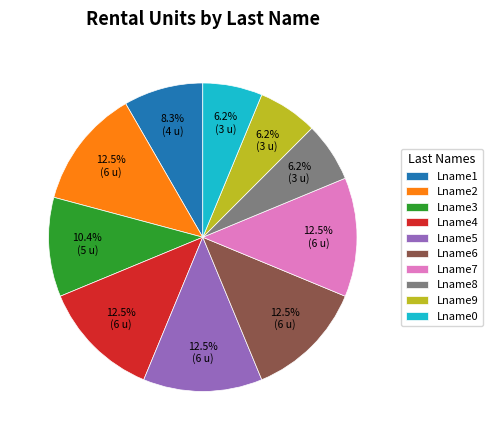

Combined, do Lname1 and Lname4 account for over 50%?

No